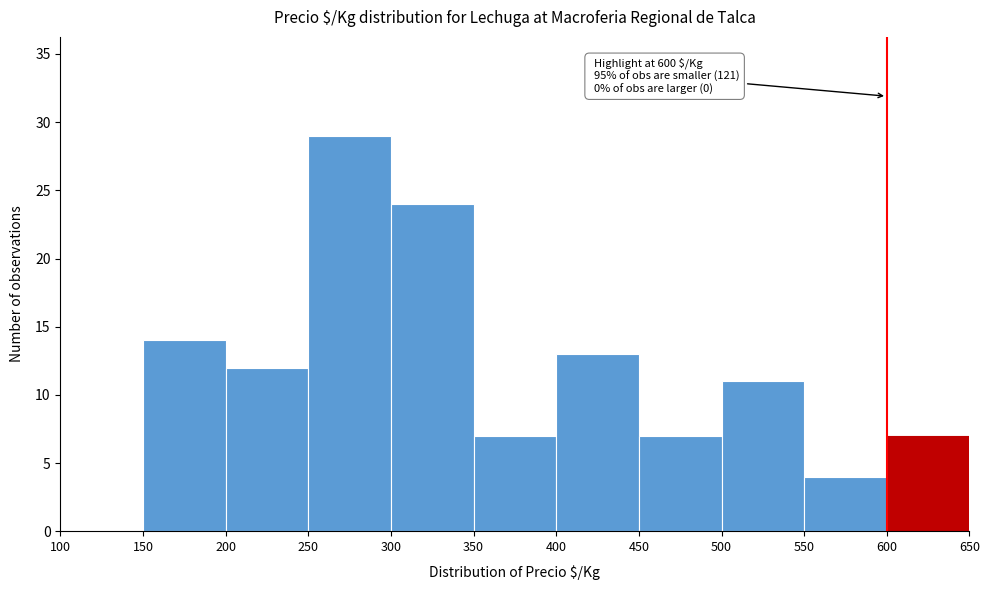

Which range on the x-axis has the tallest bar?

250 to 300